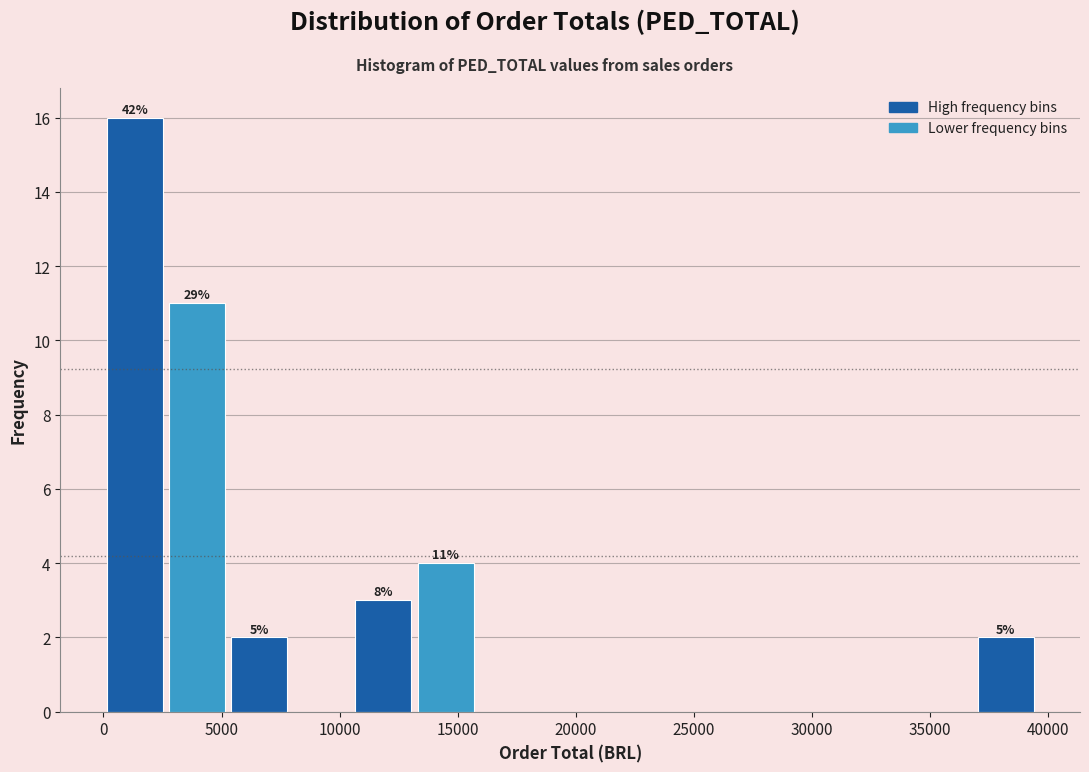

Over which range of the x-axis is the bar tallest?

0 to 2500